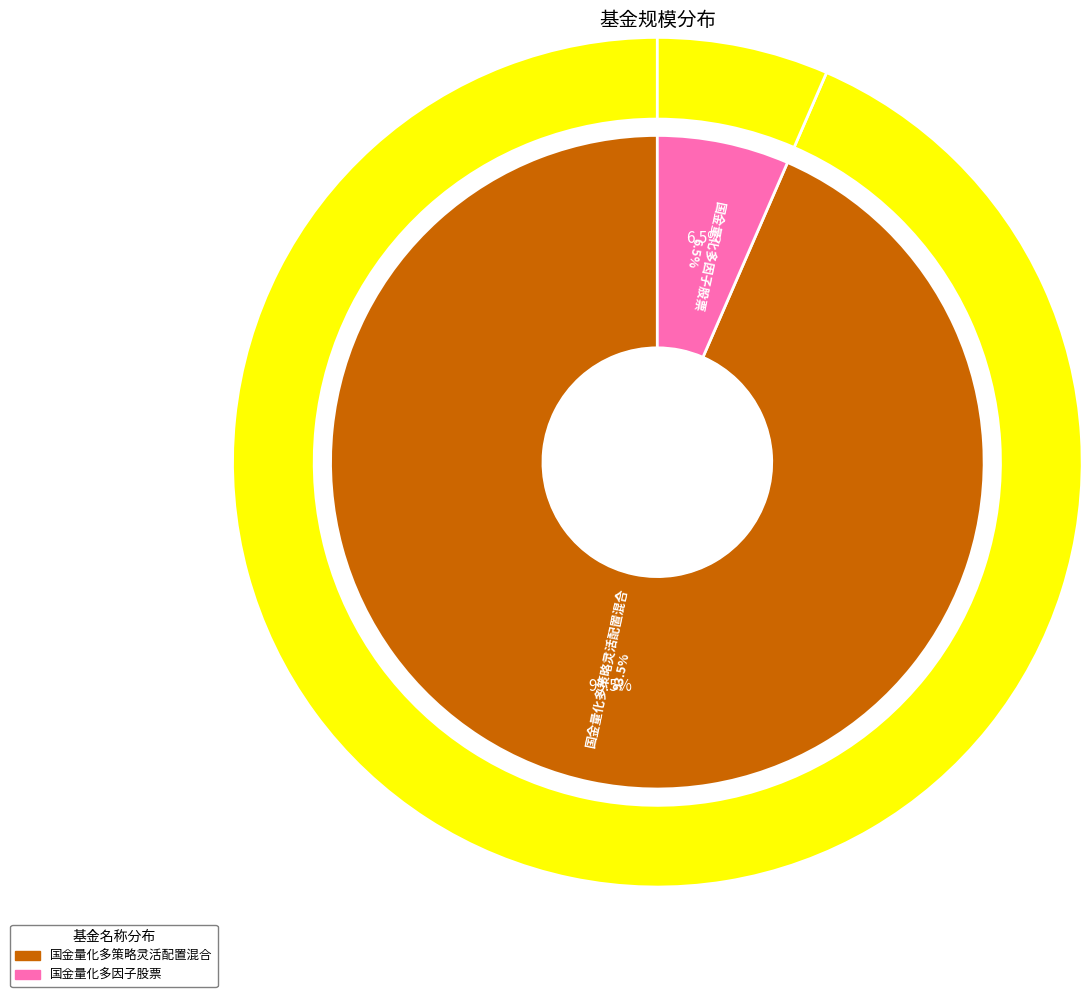

Which category accounts for the majority?

国金量化多策略灵活配置混合